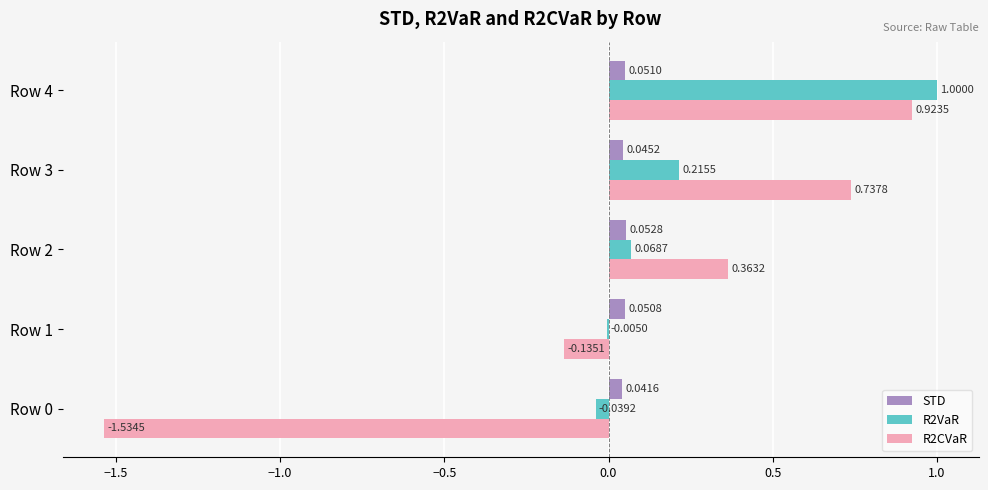

What is the total value across all series at Row 2?

0.5